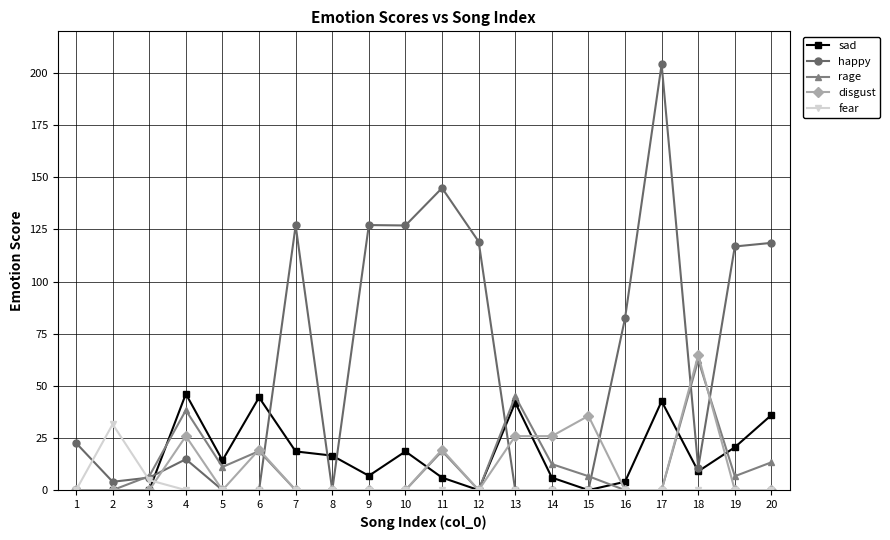

How many lines are shown in the chart?

5